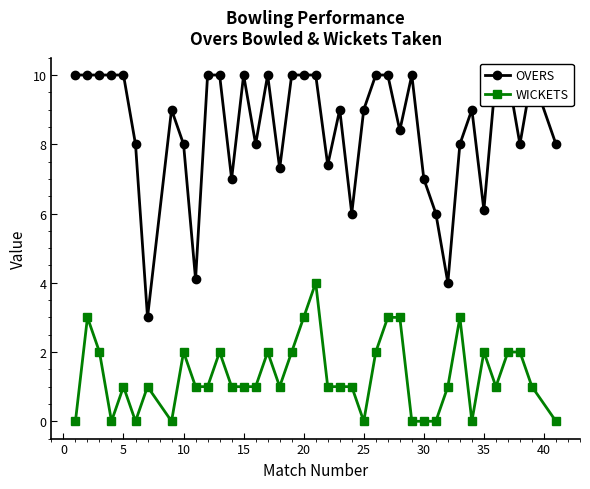

Rank the series by their maximum value, from highest to lowest.

OVERS, WICKETS